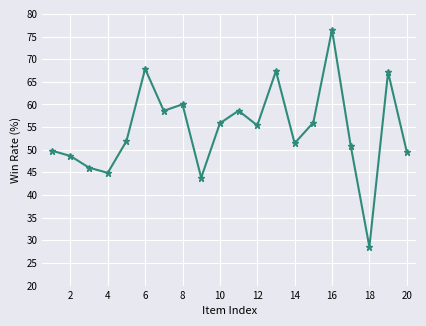

Count the number of data series in this chart.

1